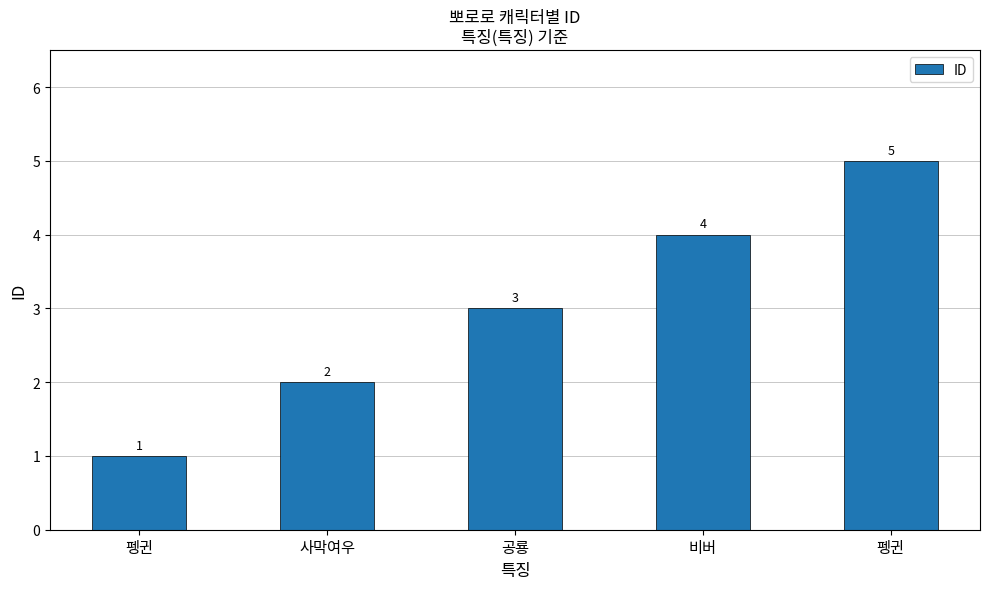

What is the minimum value shown in the chart?

1